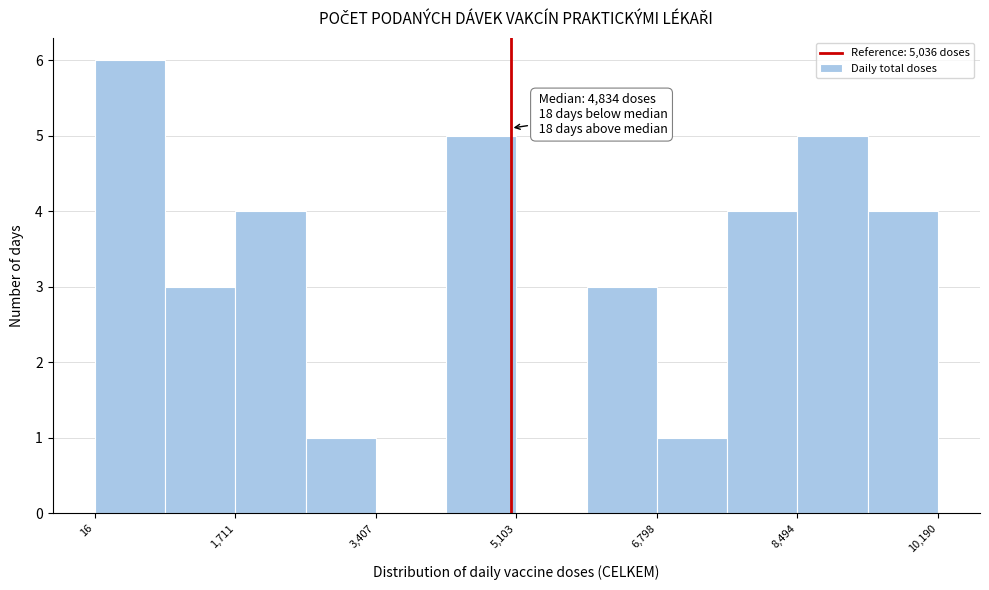

Over which range of the x-axis is the bar tallest?

0 to 800